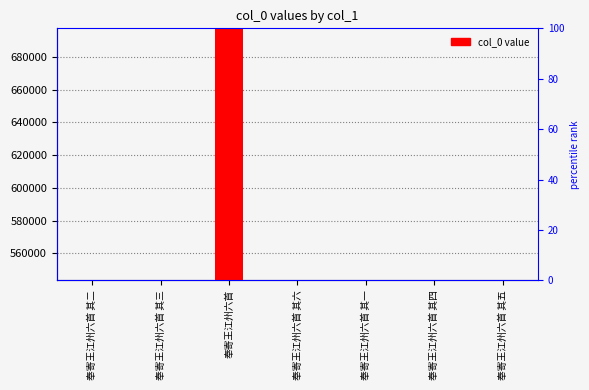

The chart shows a value of 716117 at 奉寄王江州六首 其三. True or false?

False